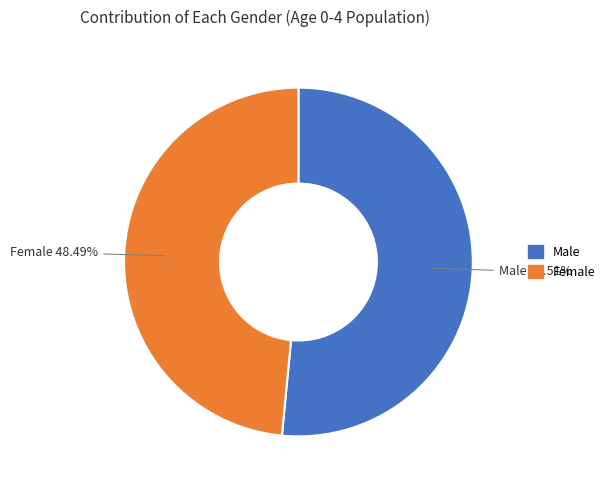

What is the majority slice?

Male